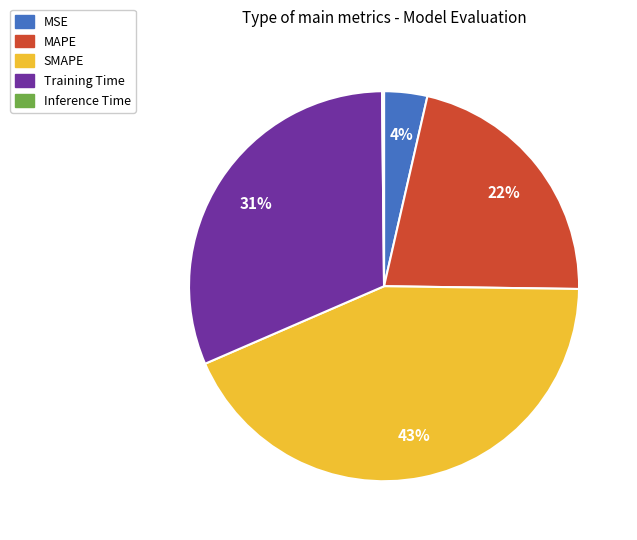

The MAPE slice represents 22% of the pie. True or false?

True